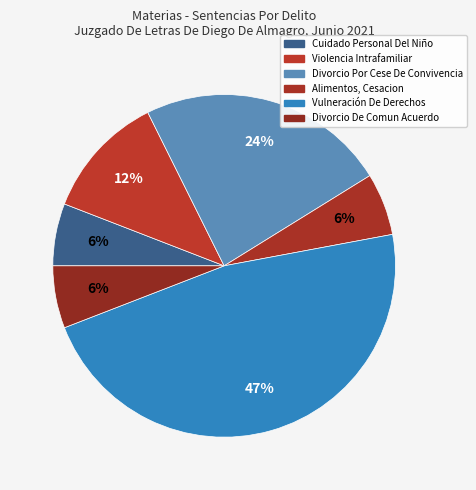

Approximately how many times larger is the value at Violencia Intrafamiliar compared to Cuidado Personal Del Niño?

2.0